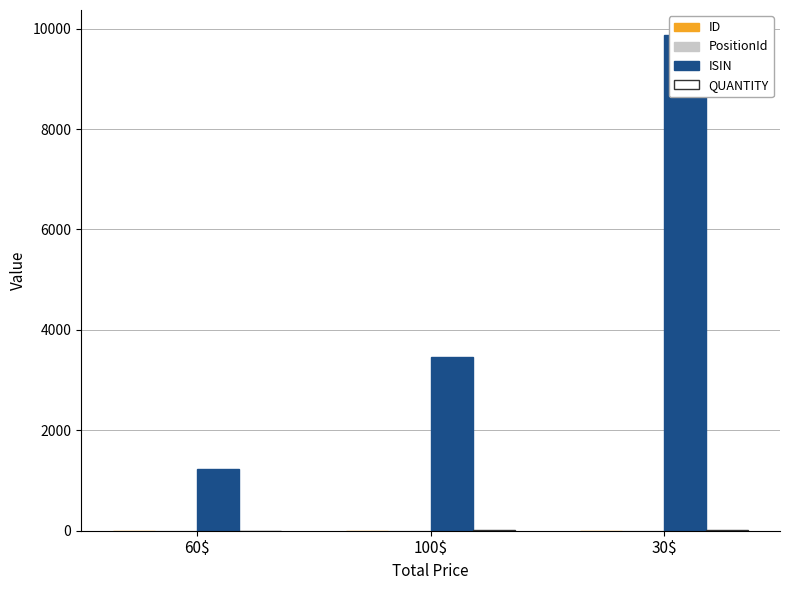

How many data points in ISIN are above 3456?

1